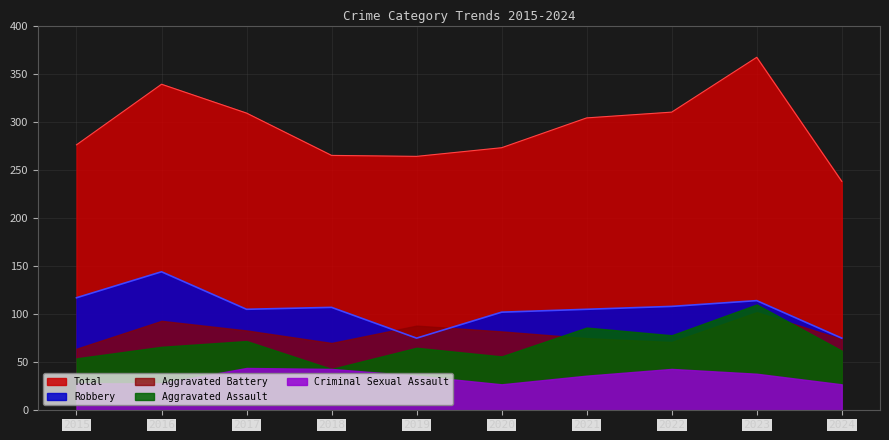

Reading left to right, transcribe all the data shown in this chart.

Aggravated Assault: 2015=54	2016=66	2017=72	2018=43	2019=65	2020=56	2021=86	2022=78	2023=110	2024=62
Aggravated Battery: 2015=64	2016=93	2017=83	2018=70	2019=88	2020=82	2021=75	2022=71	2023=102	2024=74
Criminal Sexual Assault: 2015=28	2016=28	2017=44	2018=43	2019=36	2020=27	2021=36	2022=43	2023=38	2024=27
Robbery: 2015=117	2016=144	2017=105	2018=107	2019=75	2020=102	2021=105	2022=108	2023=114	2024=75
Total: 2015=276	2016=339	2017=309	2018=265	2019=264	2020=273	2021=304	2022=310	2023=367	2024=238